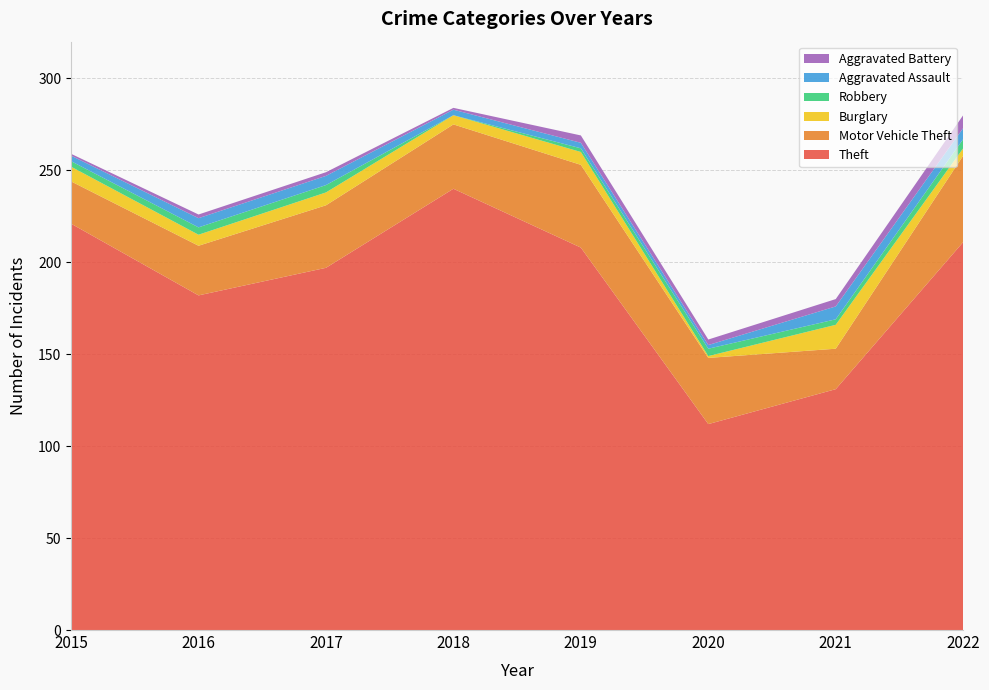

Reading left to right, what are all the values shown in this chart?

Theft: 2015=221	2016=182	2017=197	2018=240	2019=208	2020=112	2021=131	2022=211
Motor Vehicle Theft: 2015=23	2016=27	2017=34	2018=35	2019=45	2020=36	2021=22	2022=47
Burglary: 2015=8	2016=6	2017=7	2018=5	2019=7	2020=1	2021=13	2022=4
Robbery: 2015=3	2016=4	2017=4	2018=0	2019=2	2020=4	2021=3	2022=5
Aggravated Assault: 2015=3	2016=5	2017=5	2018=3	2019=3	2020=2	2021=7	2022=6
Aggravated Battery: 2015=1	2016=2	2017=2	2018=1	2019=4	2020=3	2021=4	2022=7